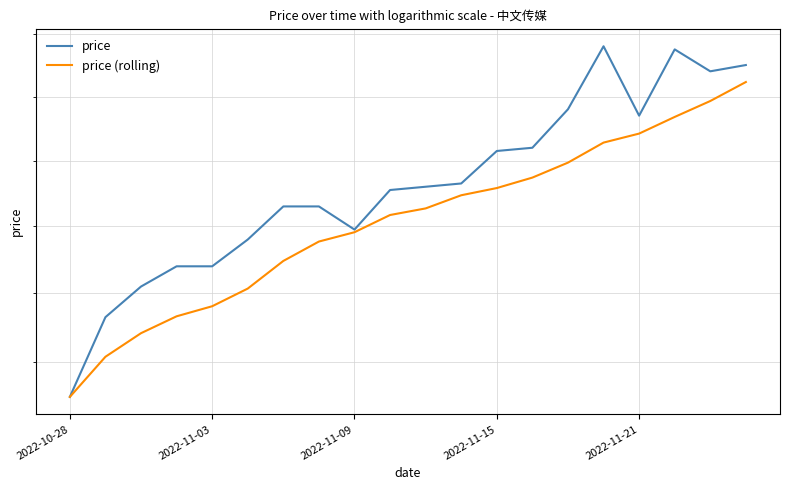

True or false: price (rolling) has a value of 4.8 at 7.

False